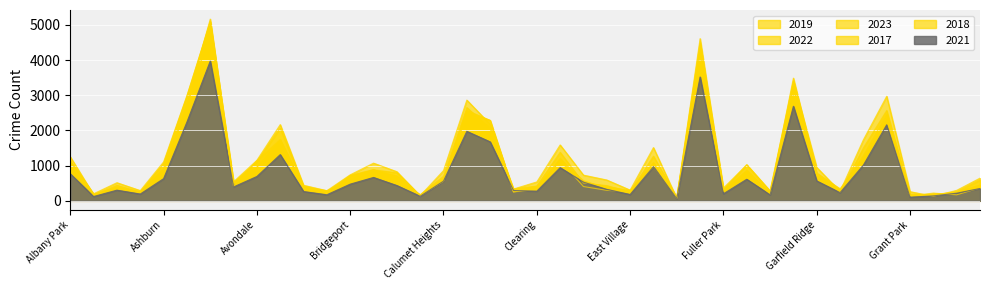

What is the sum of the 2023 values at Armour Square and Garfield Ridge?

1240